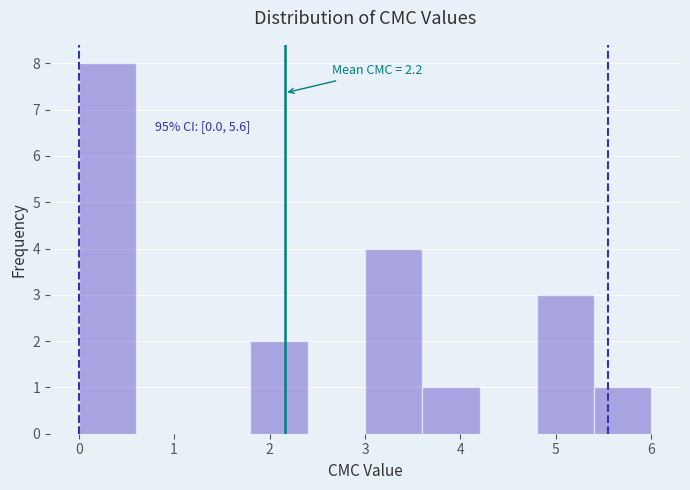

Over which range of the x-axis is the bar tallest?

0.0 to 0.6